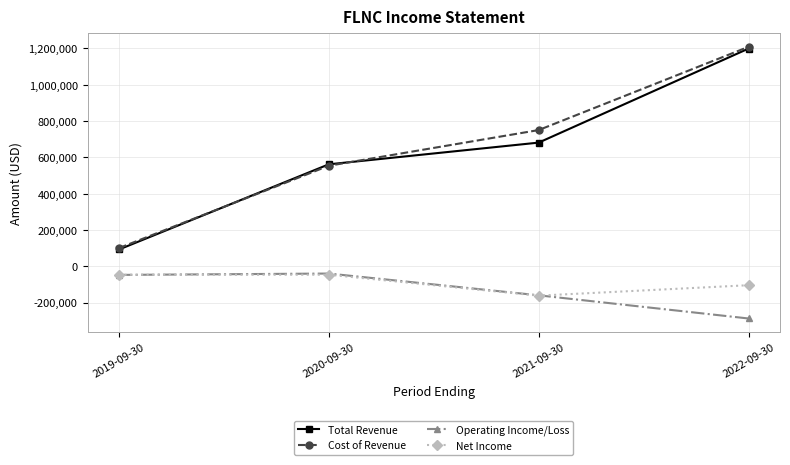

At which category does the chart reach its minimum across all series?

2022-09-30